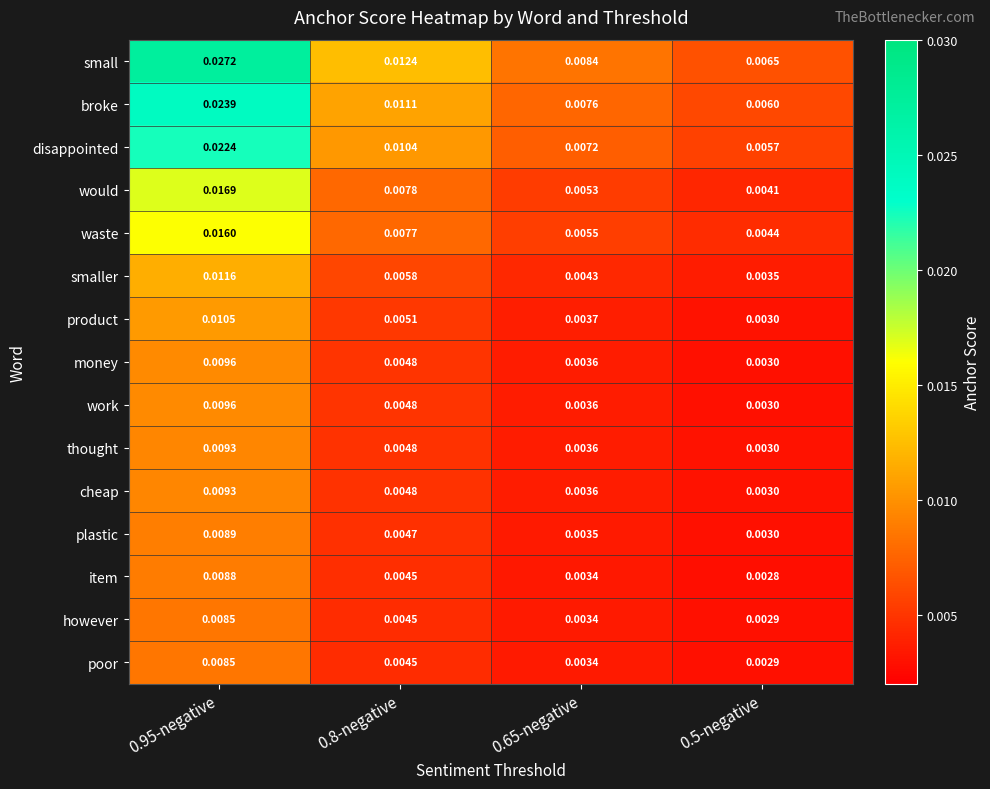

Is it true that plastic equals 0.0 at 0.8-negative?

True